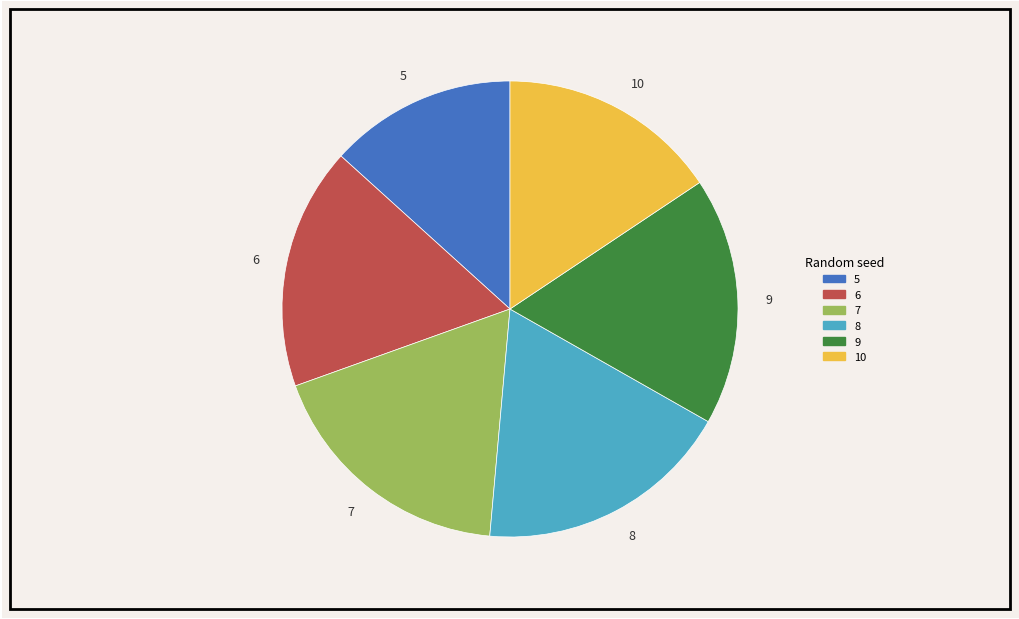

Count the number of slices in the pie.

6